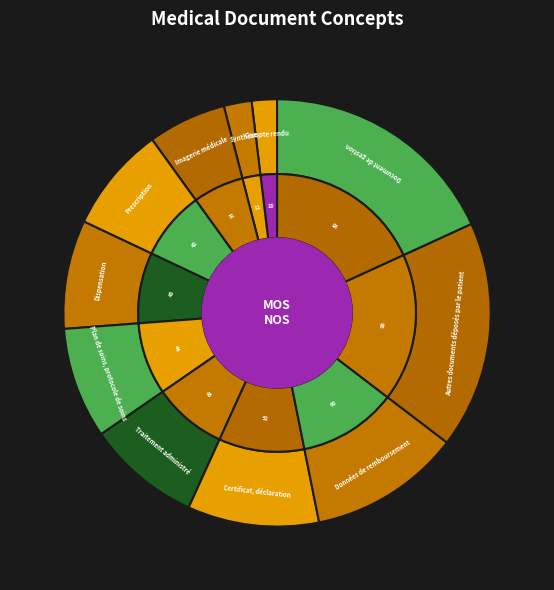

To the nearest percent, what portion does Plan de soins, protocole de soins represent?

8%